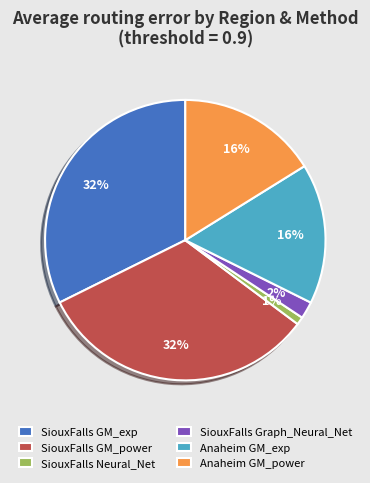

To the nearest percent, what percentage of the pie is Anaheim GM_power?

16%